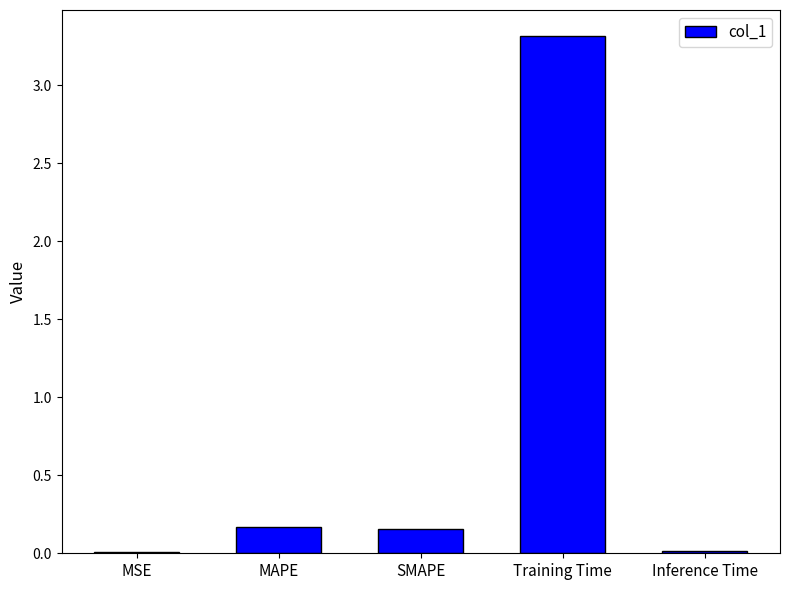

True or false: the data shows 0.0 at SMAPE.

False